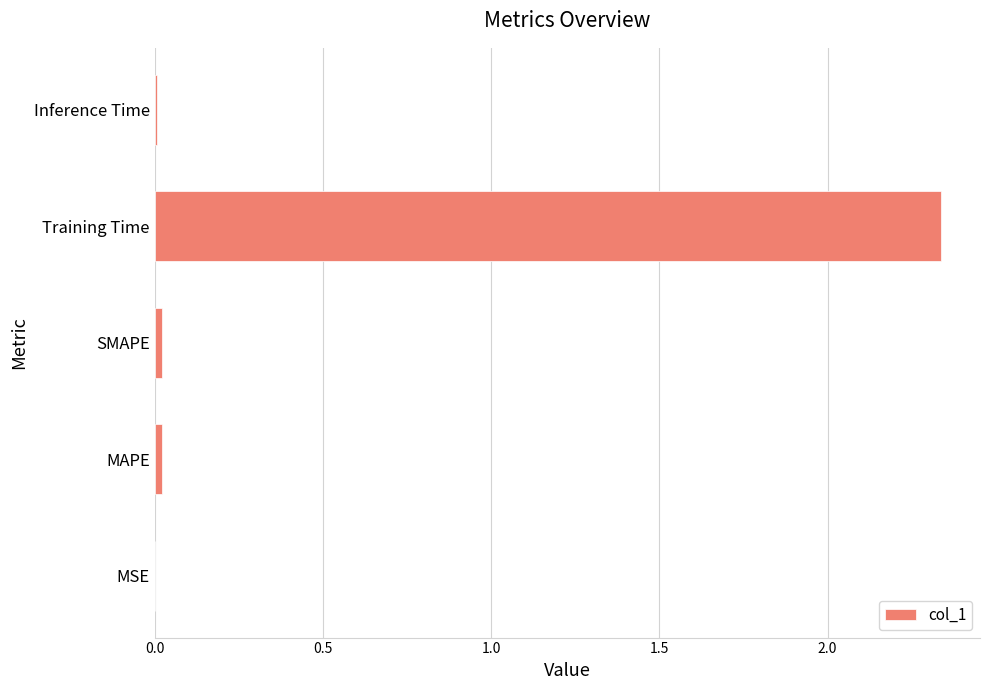

Which category has the highest value across all series?

Training Time